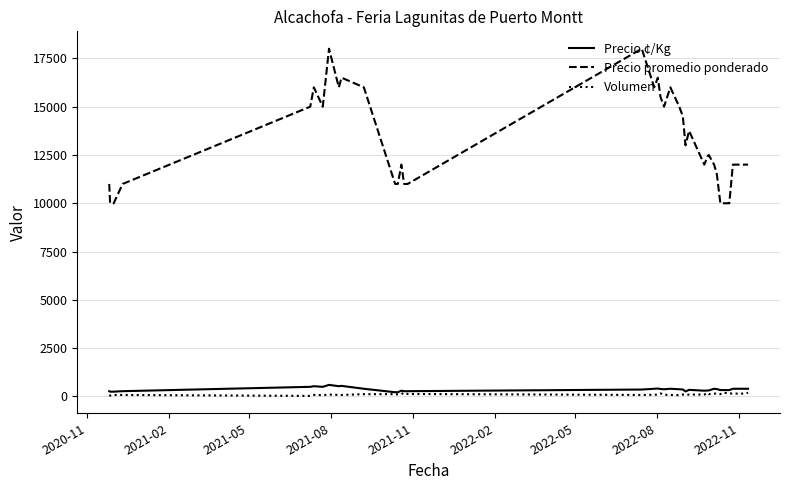

True or false: Precio promedio ponderado and Volumen cross at least once.

False